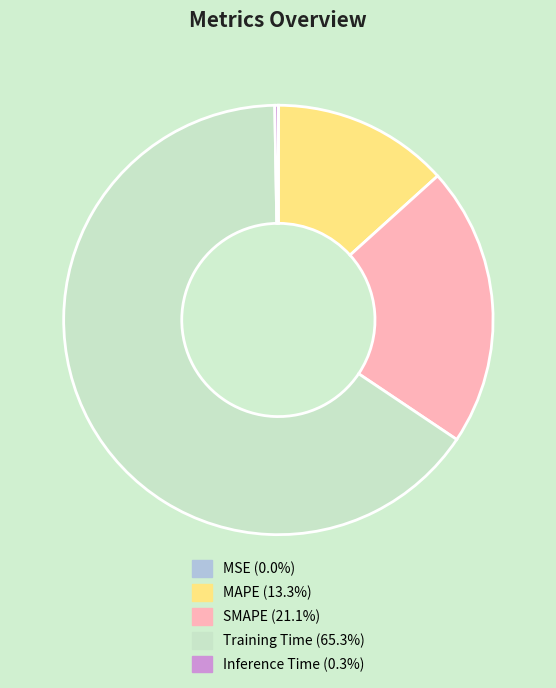

Which slice is the largest?

Training Time